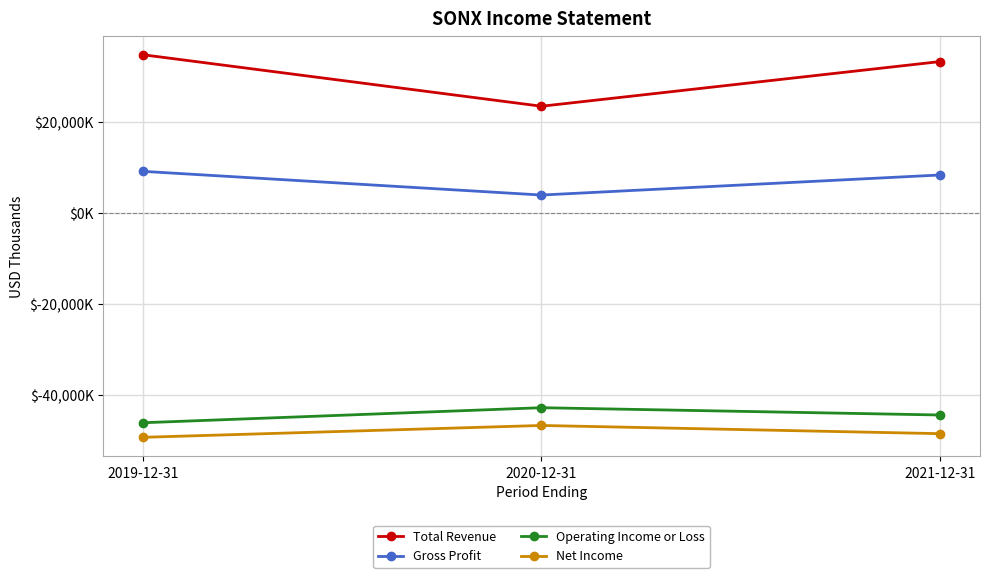

Is this an area chart (filled region under the line)?

No